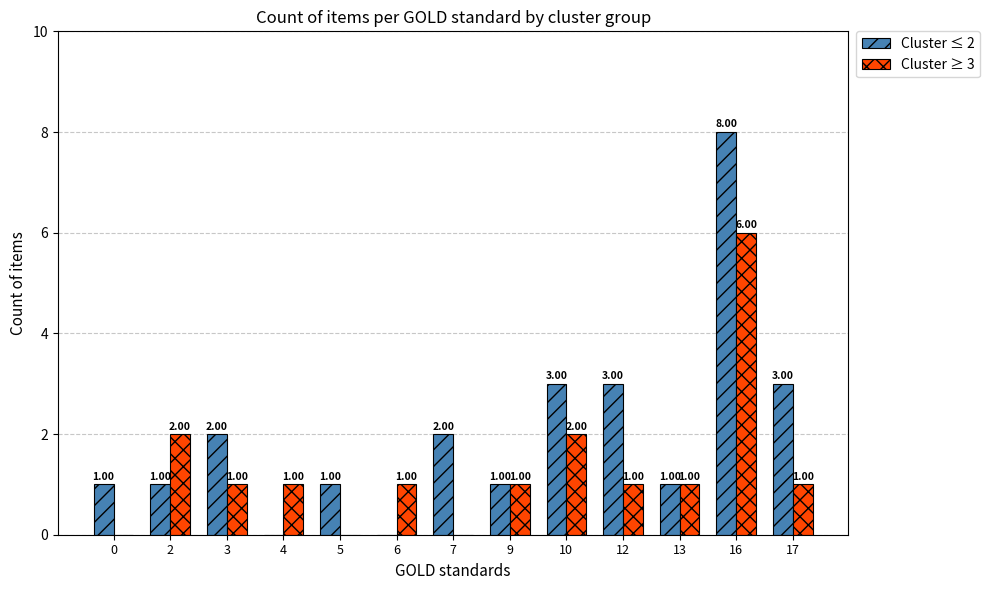

The value of Cluster ≥ 3 at 17 is 1. True or false?

True